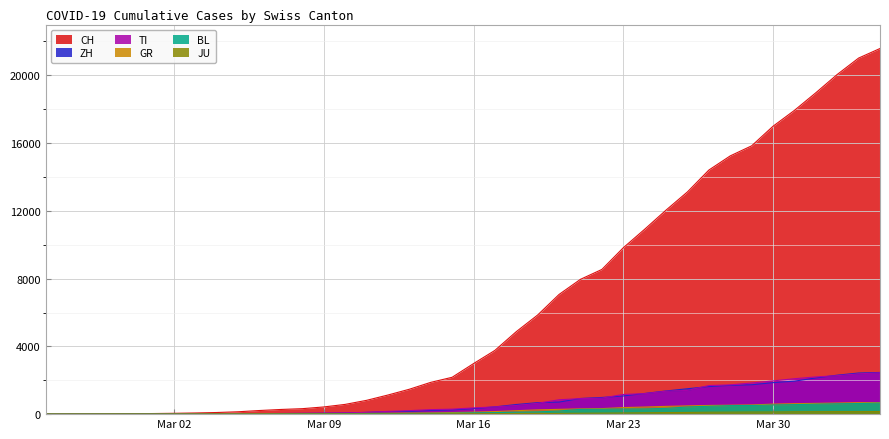

Which category has the highest value in the ZH series?

2020-04-04